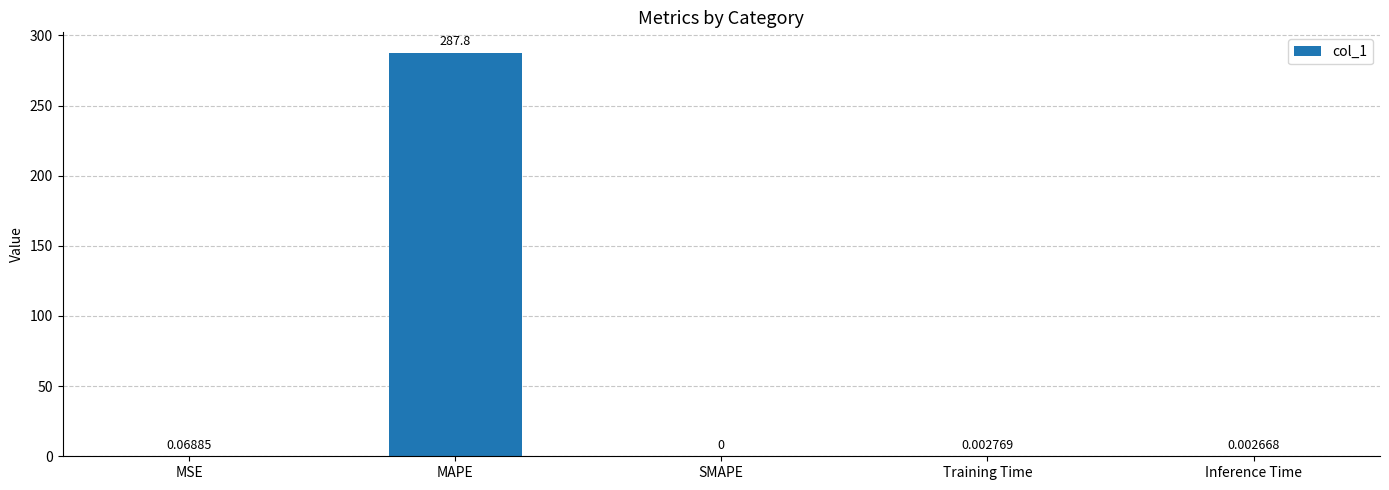

At which label is the value closest to 143?

MSE